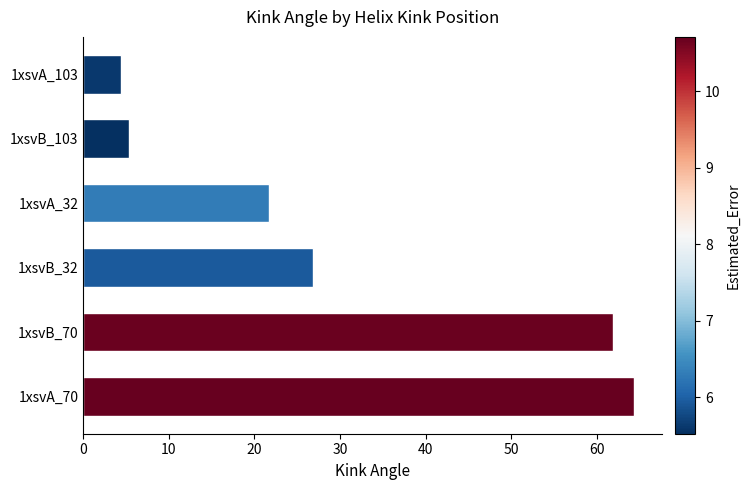

What is the ratio of the value at 1xsvB_70 to the value at 1xsvA_70?

1.0